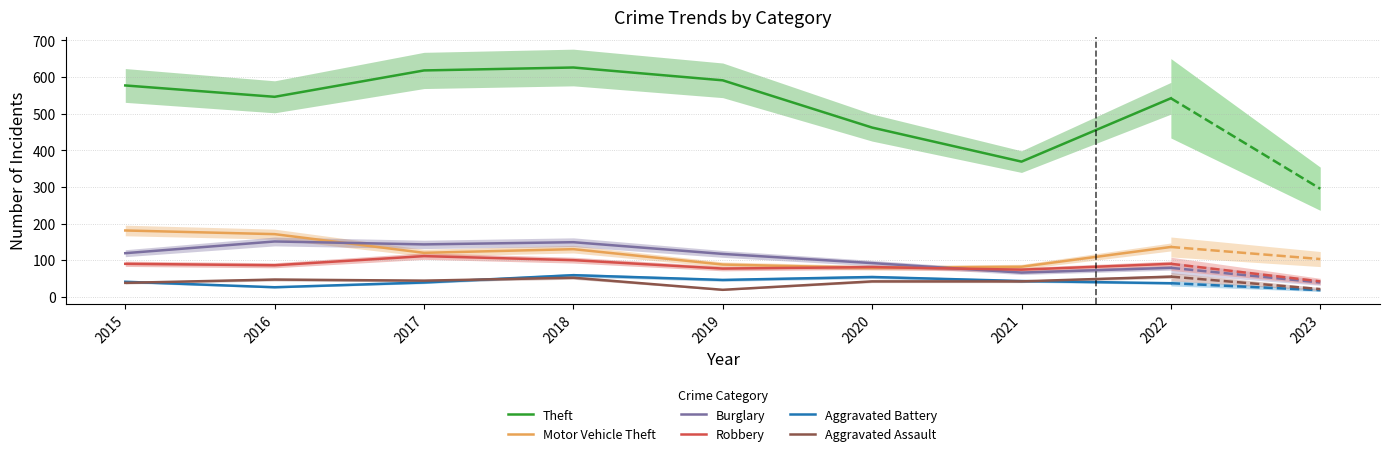

Is it true that Motor Vehicle Theft equals 31 at 2017?

False